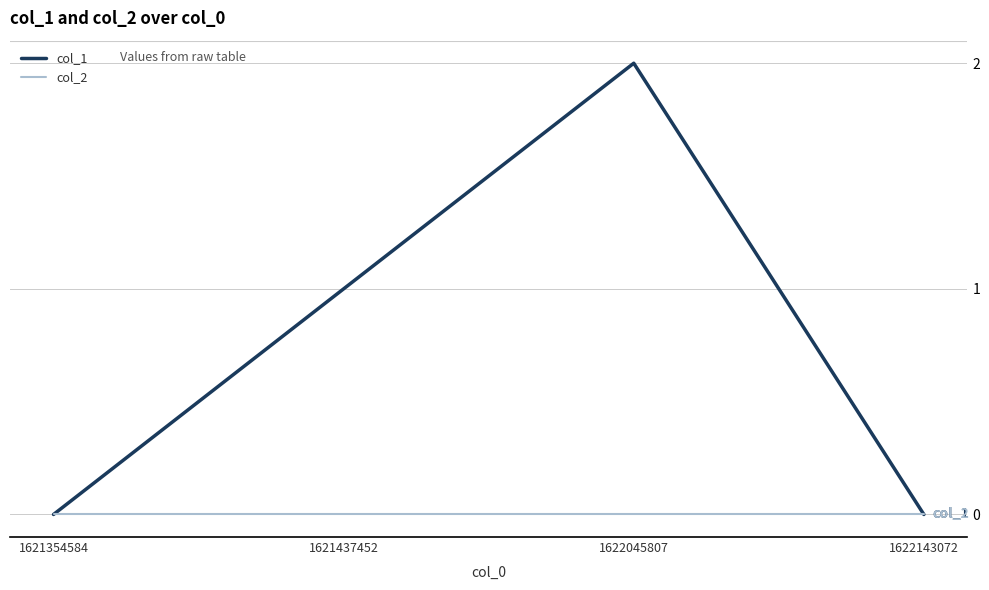

Between 1621354584 and 1621437452, which series saw the biggest shift?

col_1